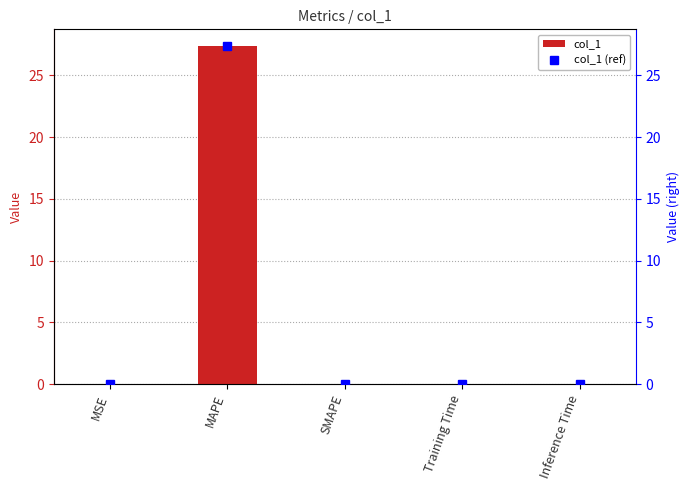

Which series has the largest range (max minus min)?

col_1